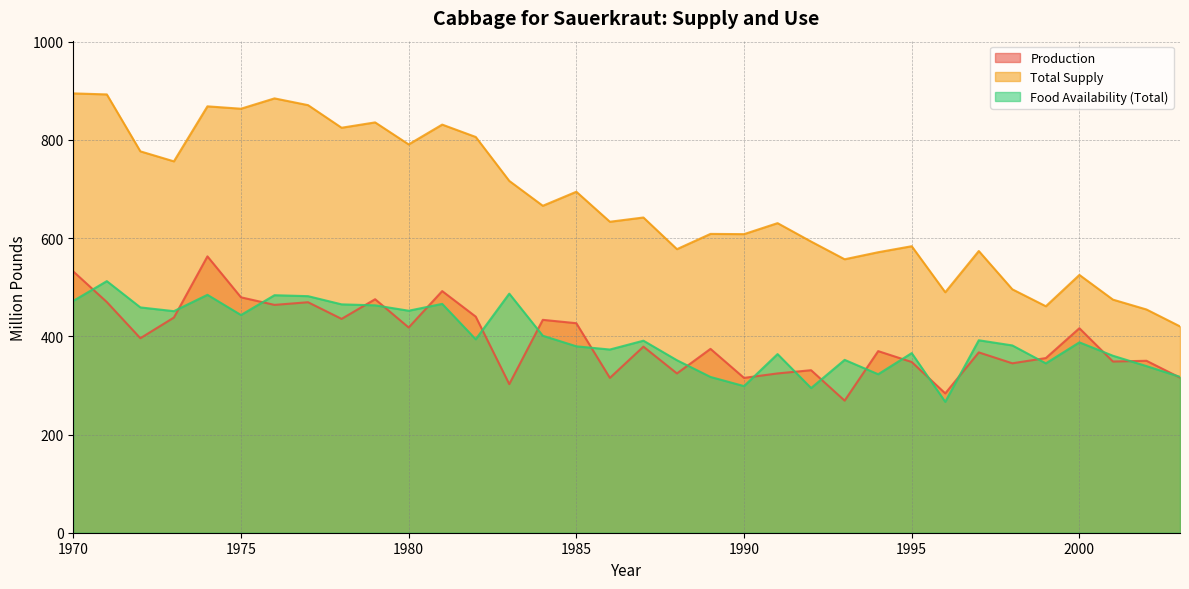

How many lines are shown in the chart?

3